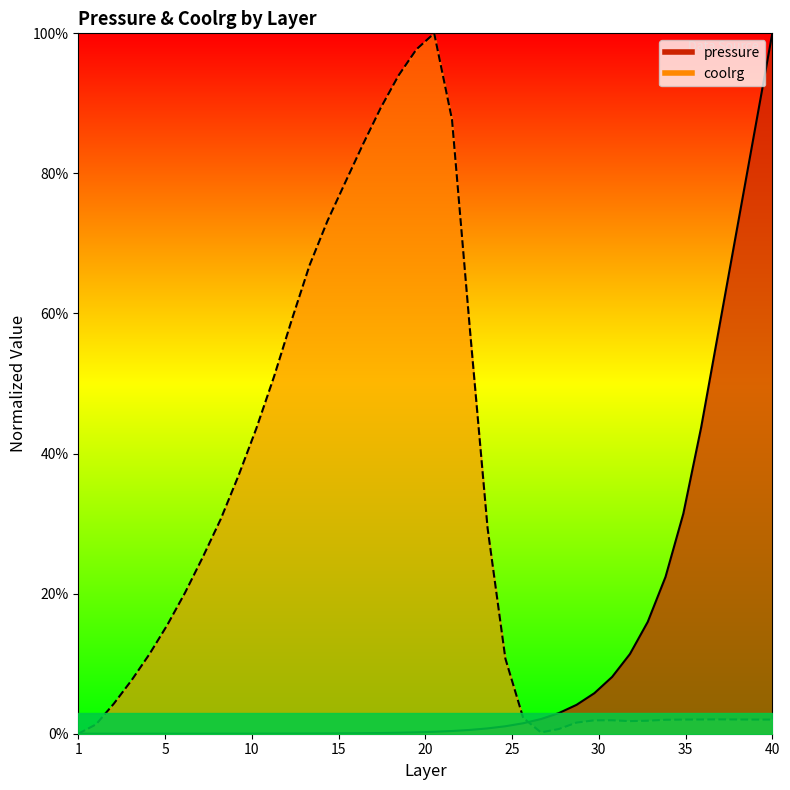

Rank the series by their maximum value, from lowest to highest.

pressure, coolrg